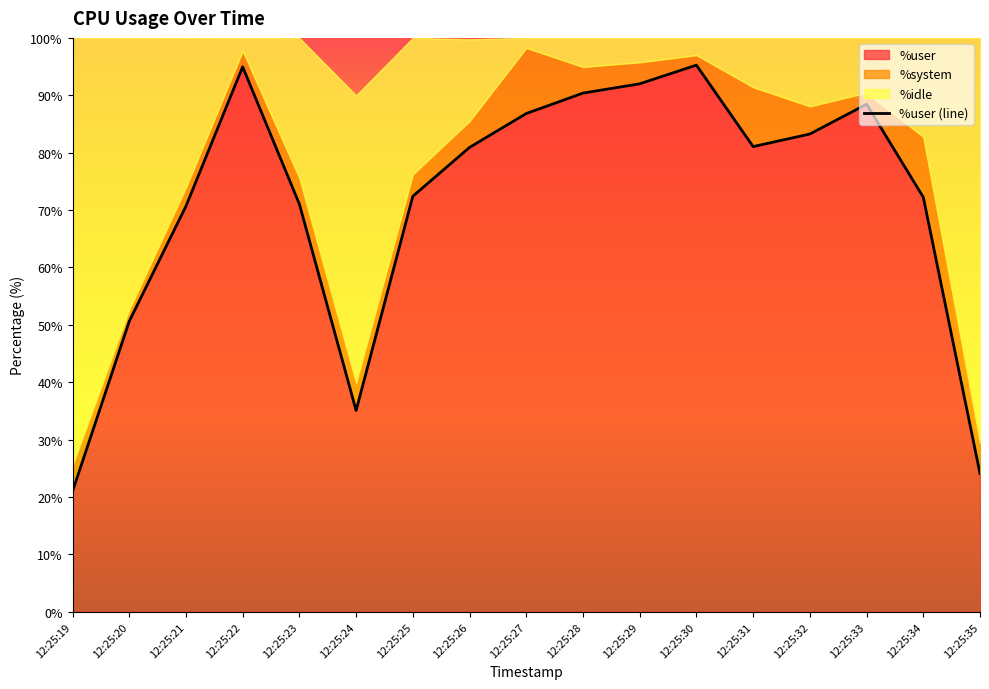

What is the difference between the maximum and minimum values?

74.2